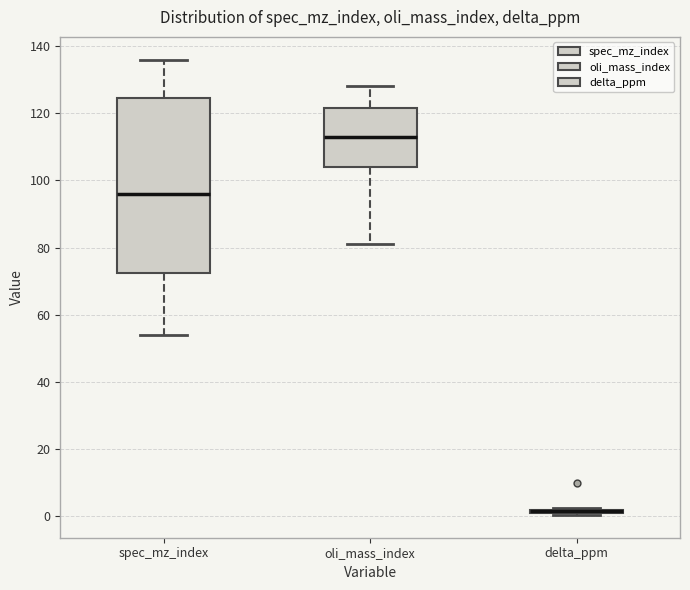

Comparing the boxes themselves (not the whiskers), which one is the tallest?

spec_mz_index